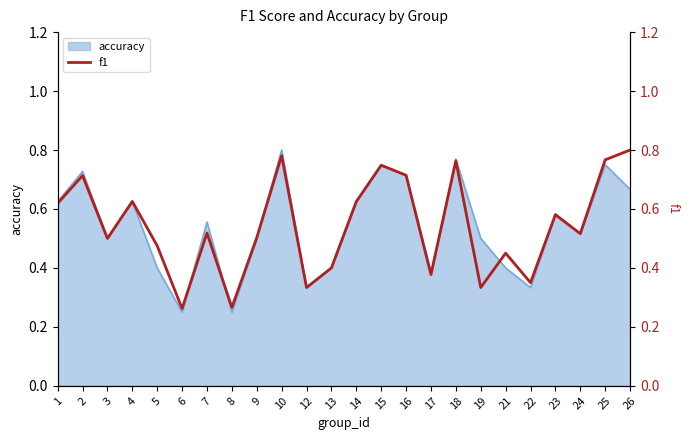

The value at 13 is 0.4. True or false?

True